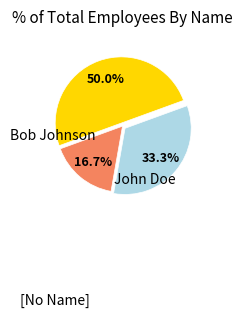

The [No Name] slice represents 47% of the pie. True or false?

False